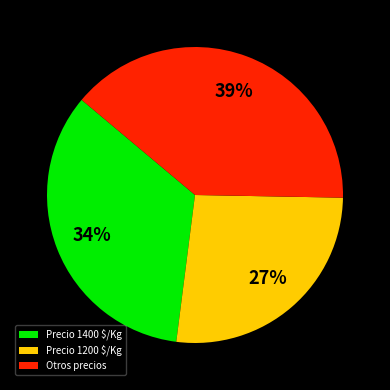

Is it true that Precio 1400 $/Kg is 21% of the pie?

False